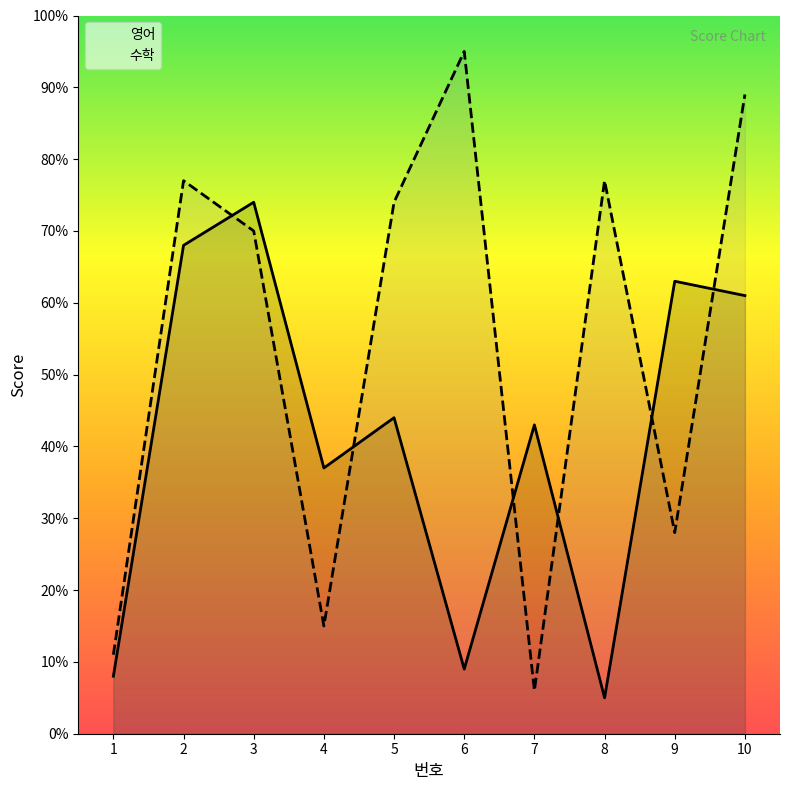

What is the difference between the second highest and second lowest values in the 수학 series?

78